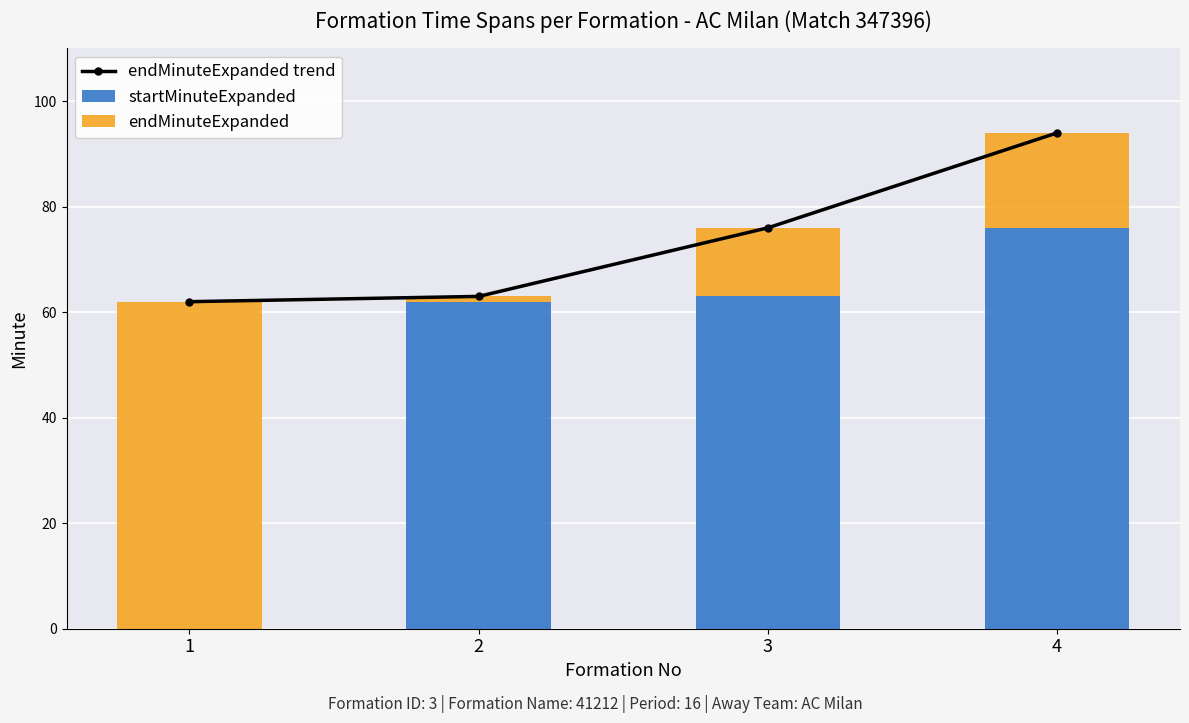

Count the number of data series in this chart.

3